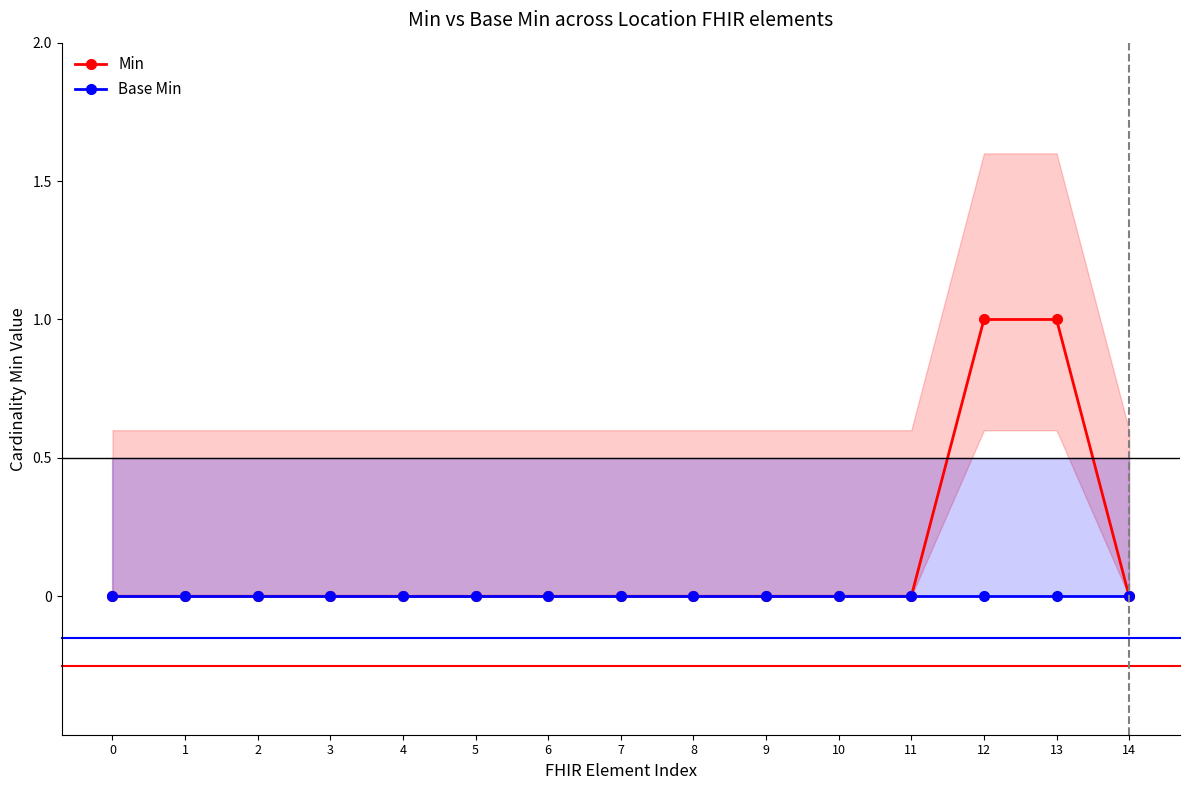

Between 7 and 2, which is larger?

7